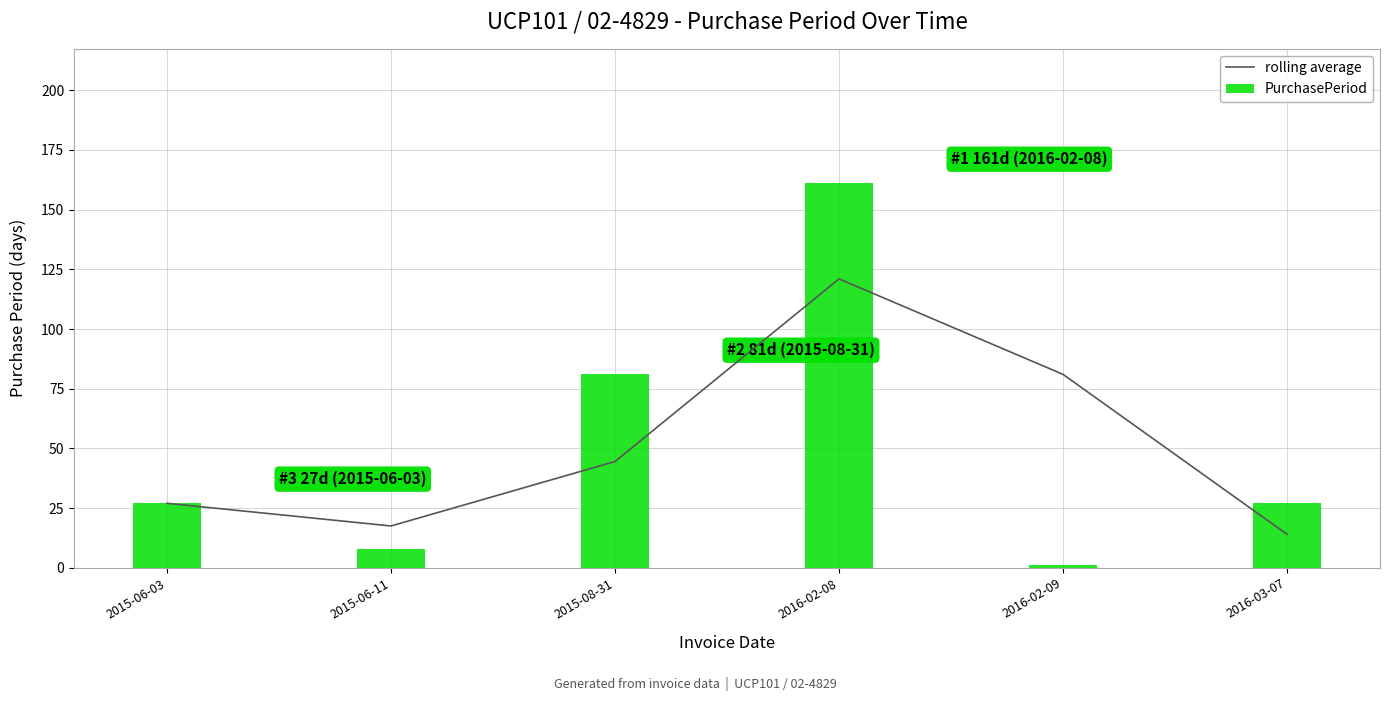

What is the total value across all series at 2015-08-31?

125.5